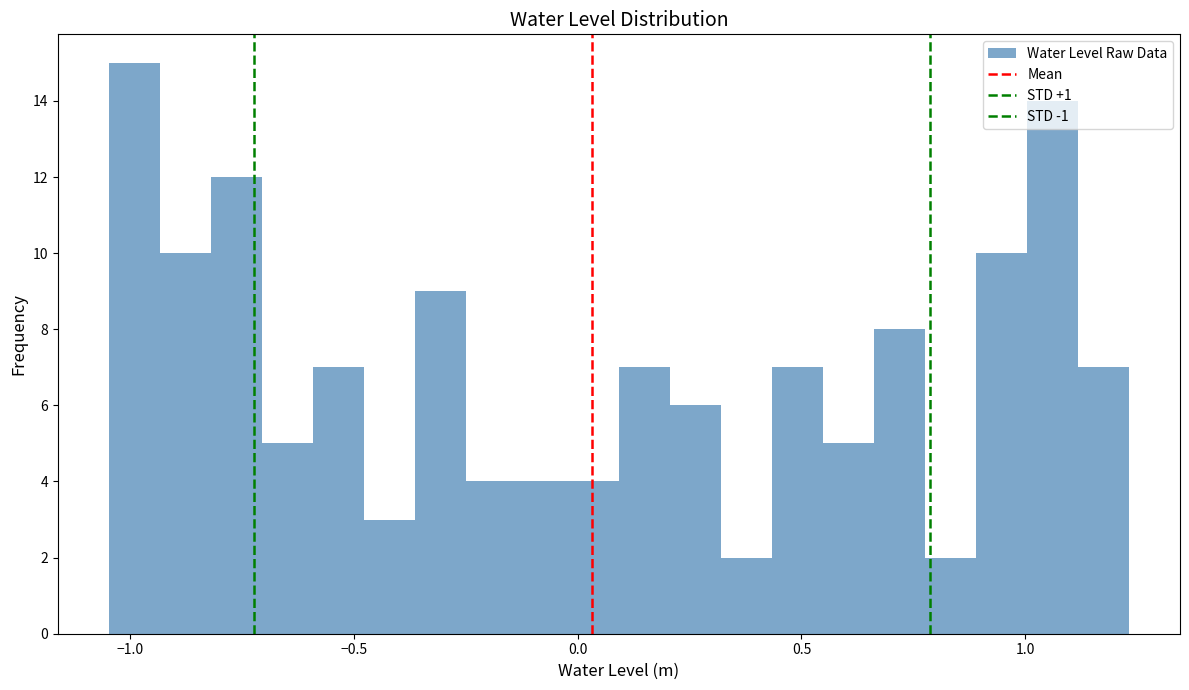

Around what value on the x-axis is the tallest bar? Give the approximate position of its centre, as read against the axis.

-1.00